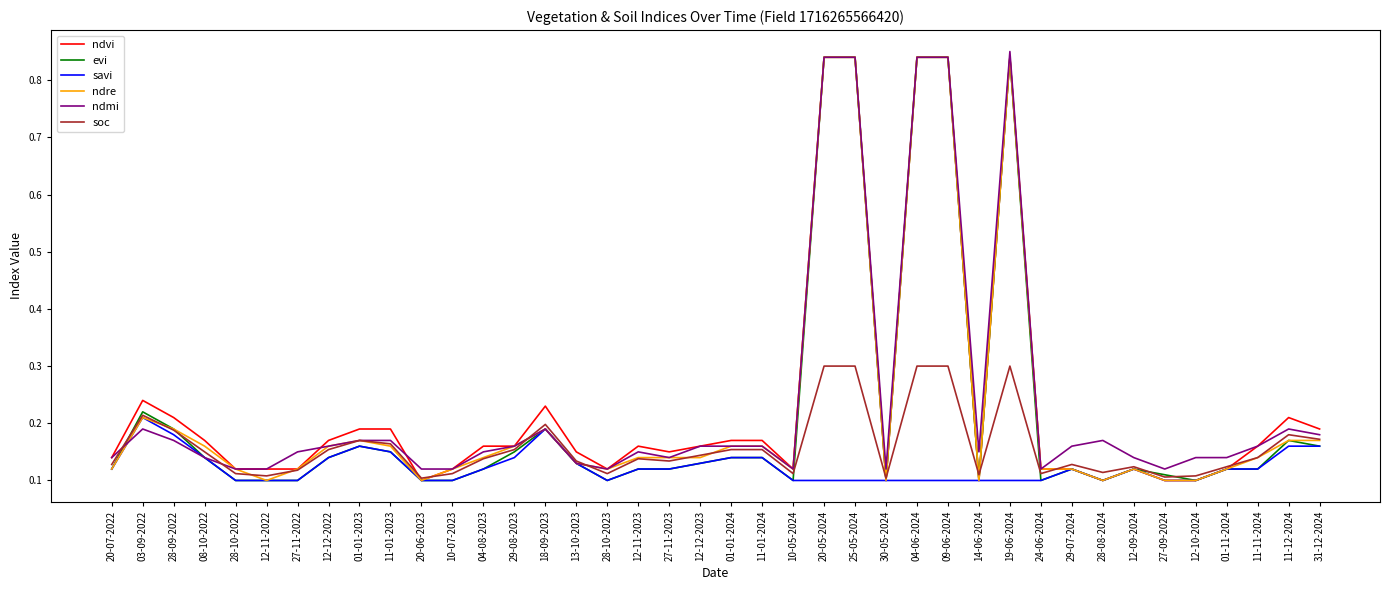

What position from the left is 25-05-2024?

25